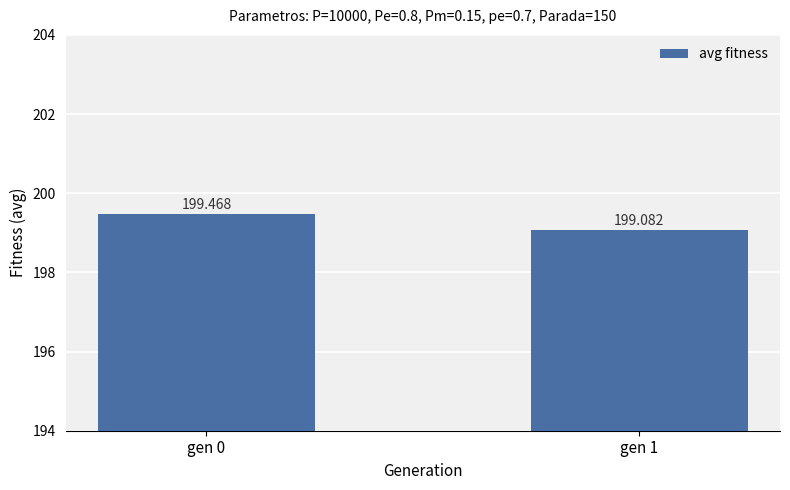

Read the value at gen 1.

199.1